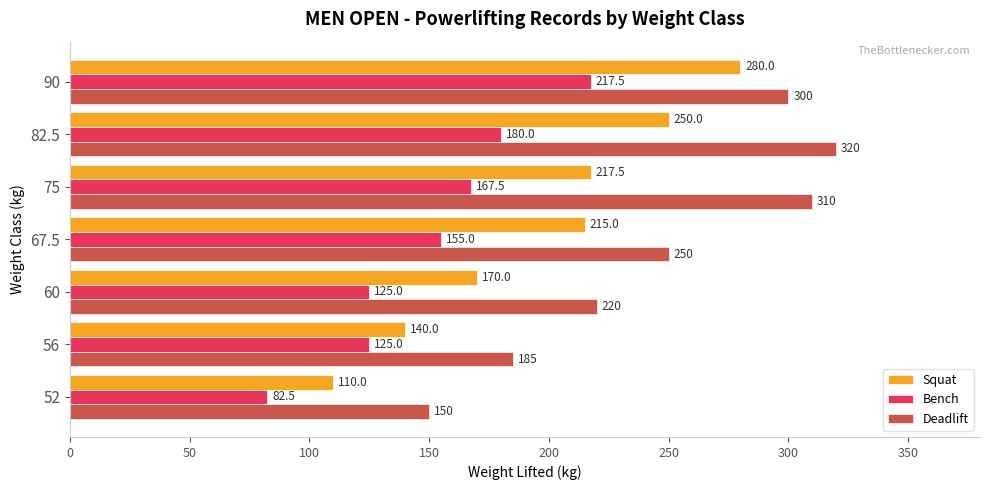

What are all the series names shown in the legend?

Squat, Bench, Deadlift